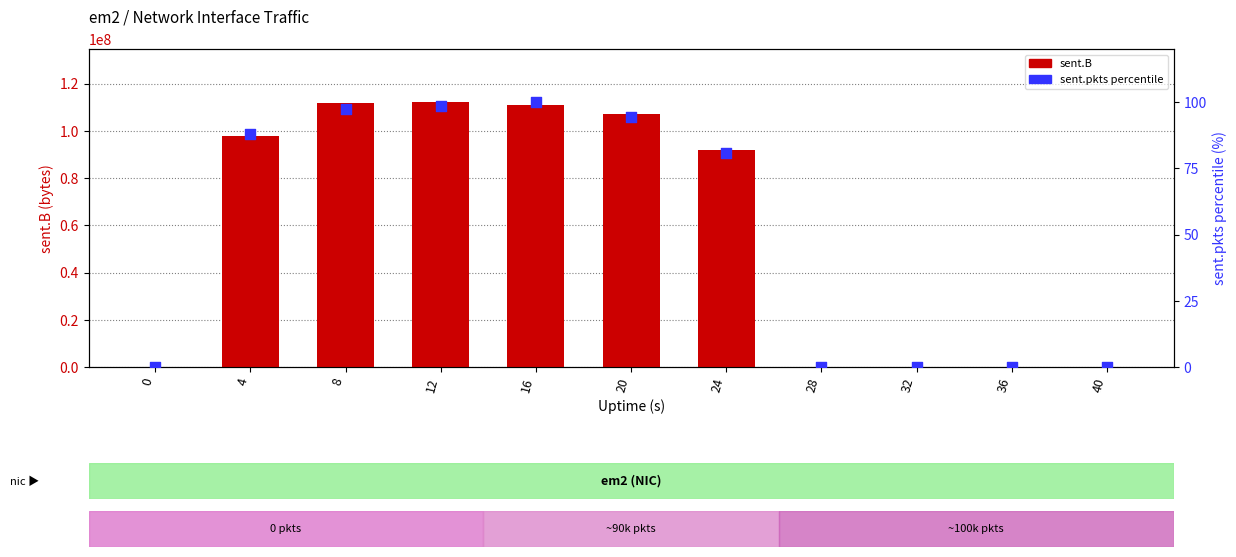

At which category is the sum across all series the highest?

12